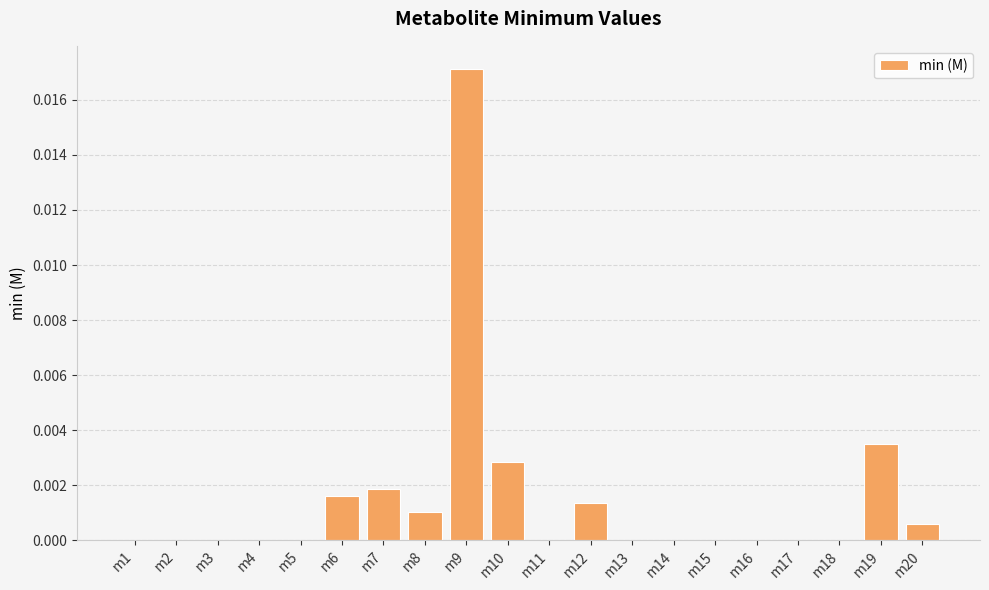

Which label corresponds to the largest value in the chart?

m9